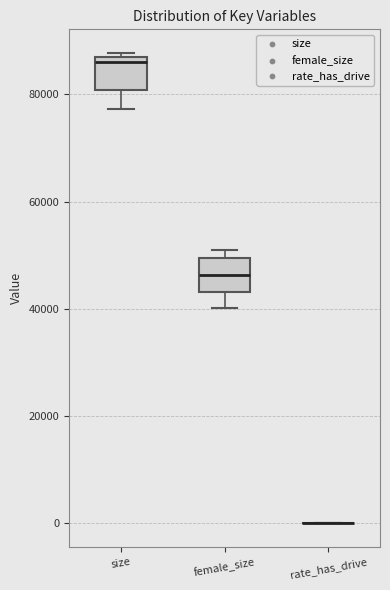

Reading left to right, read every box against the y-axis: the position of its median line, the range the box covers, and the ends of its whiskers. The values are not printed on the chart, so give them approximately, as read against the axis.

size: median 86000 (just below the box's upper edge), box 80000 to 86000, whiskers 78000 to 88000
female_size: median 46000, box 44000 to 50000, whiskers 40000 to 50000 (just above the box's upper edge)
rate_has_drive: box collapsed to a line at 0, whiskers 0 to 0